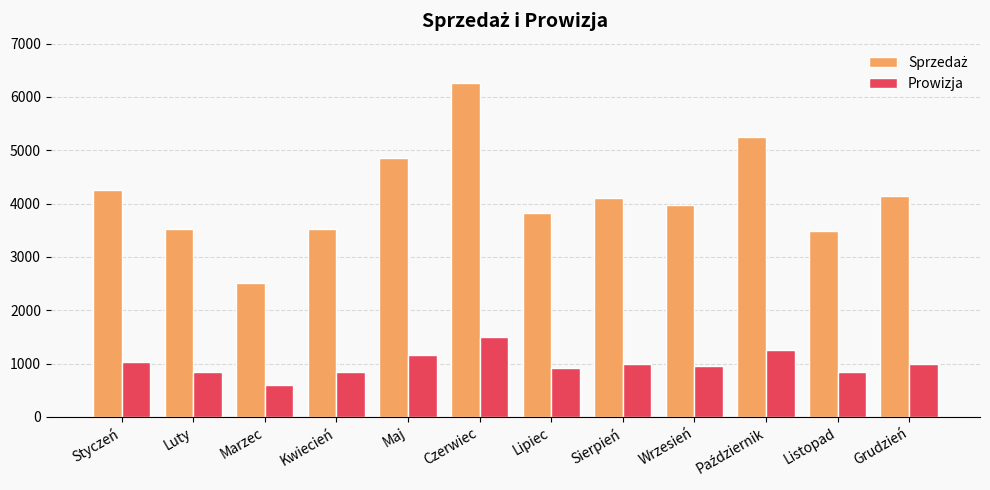

How many groups of bars are there?

12